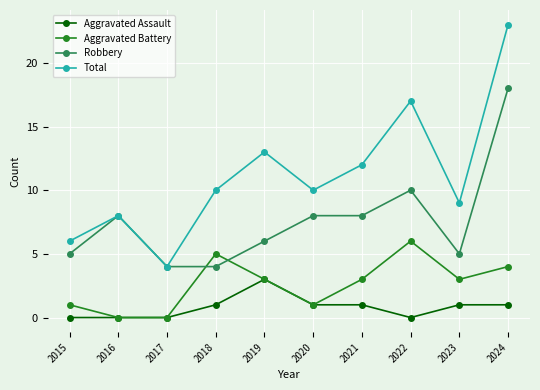

At which label is Total closest to 13?

2019